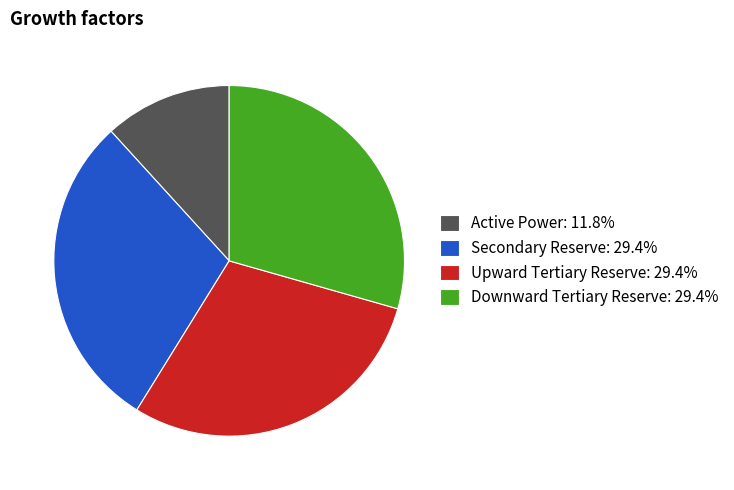

Combined, do Upward Tertiary Reserve: 29.4% and Active Power: 11.8% account for over 50%?

No